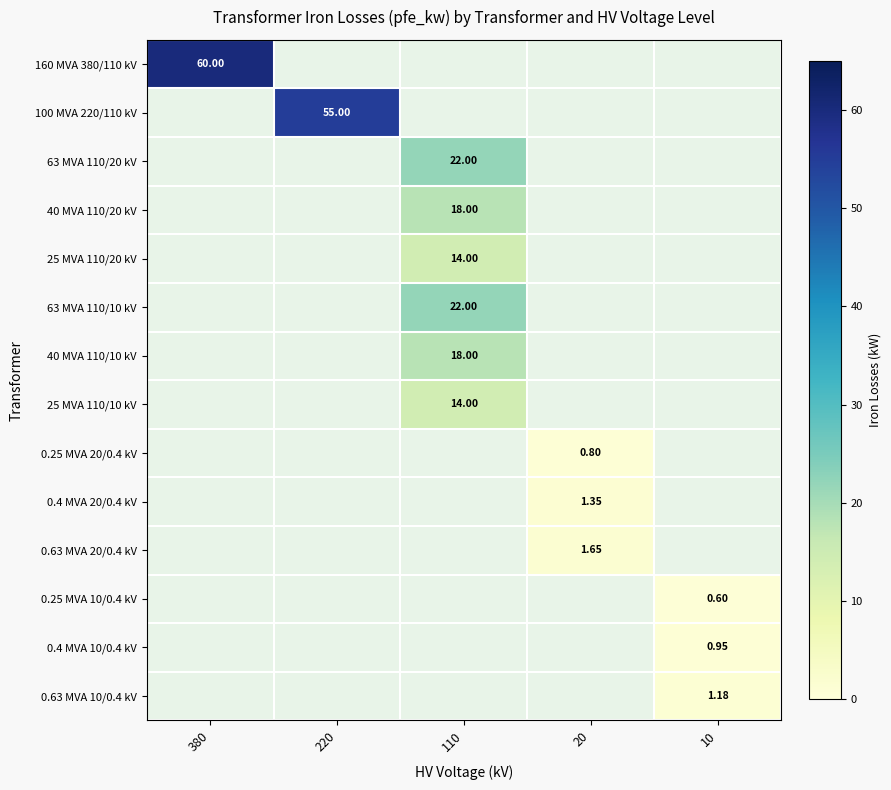

Is the value of 63 MVA 110/20 kV at 110 greater than the value of 25 MVA 110/20 kV at 110?

Yes